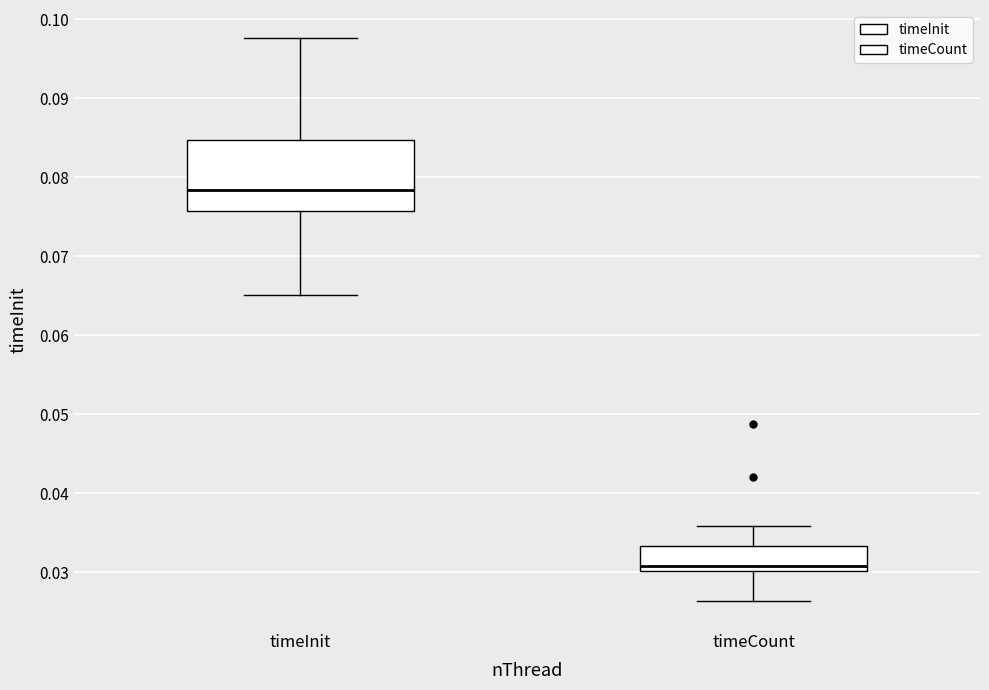

Reading left to right, transcribe this box plot: for each box, give where its median line is, the range the box spans, and where its two whiskers end, as read against the y-axis. The values are not printed on the chart, so give them approximately, as read against the axis.

timeInit: median 0.078, box 0.076 to 0.085, whiskers 0.065 to 0.098
timeCount: median 0.031, box 0.030 to 0.033, whiskers 0.026 to 0.036